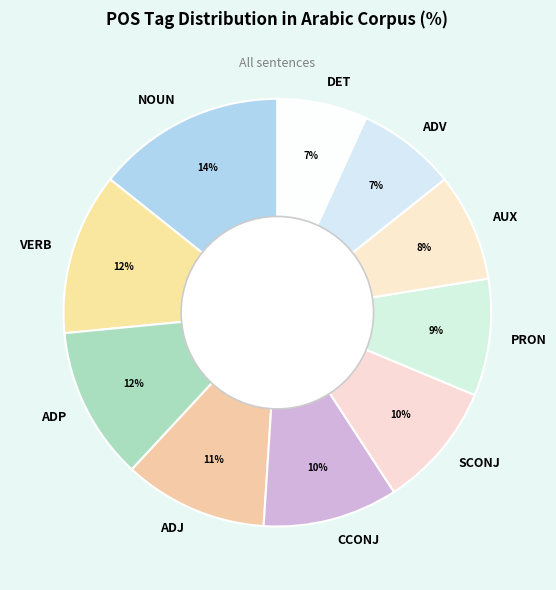

To the nearest percent, what percentage of the pie is CCONJ?

10%